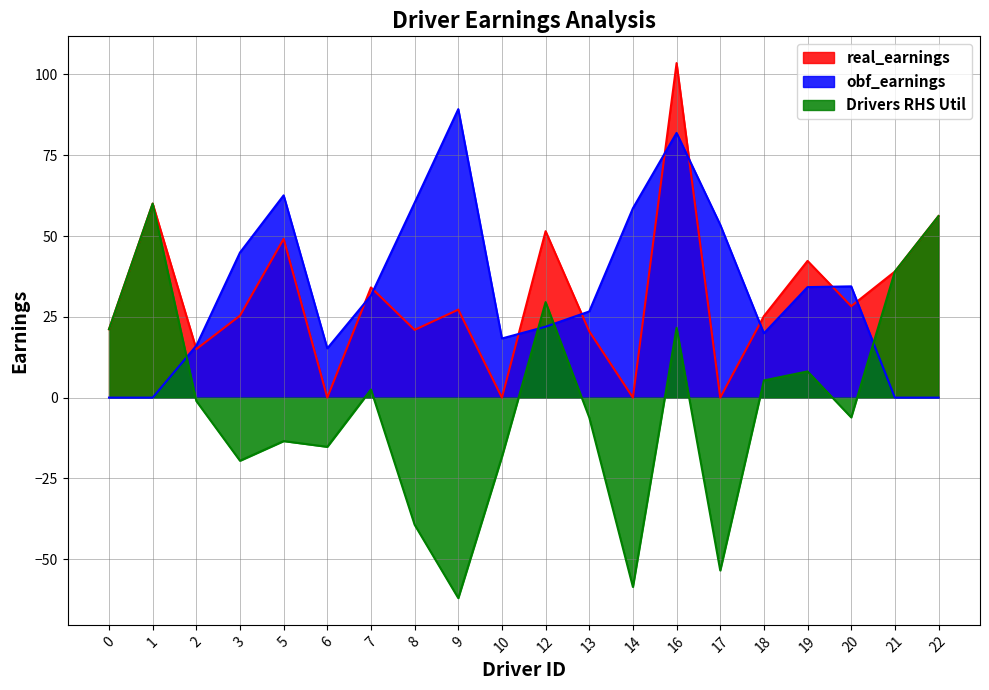

Rank the categories by Drivers RHS Util value from highest to lowest.

1, 22, 21, 12, 16, 0, 19, 18, 7, 2, 20, 13, 5, 6, 10, 3, 8, 17, 14, 9